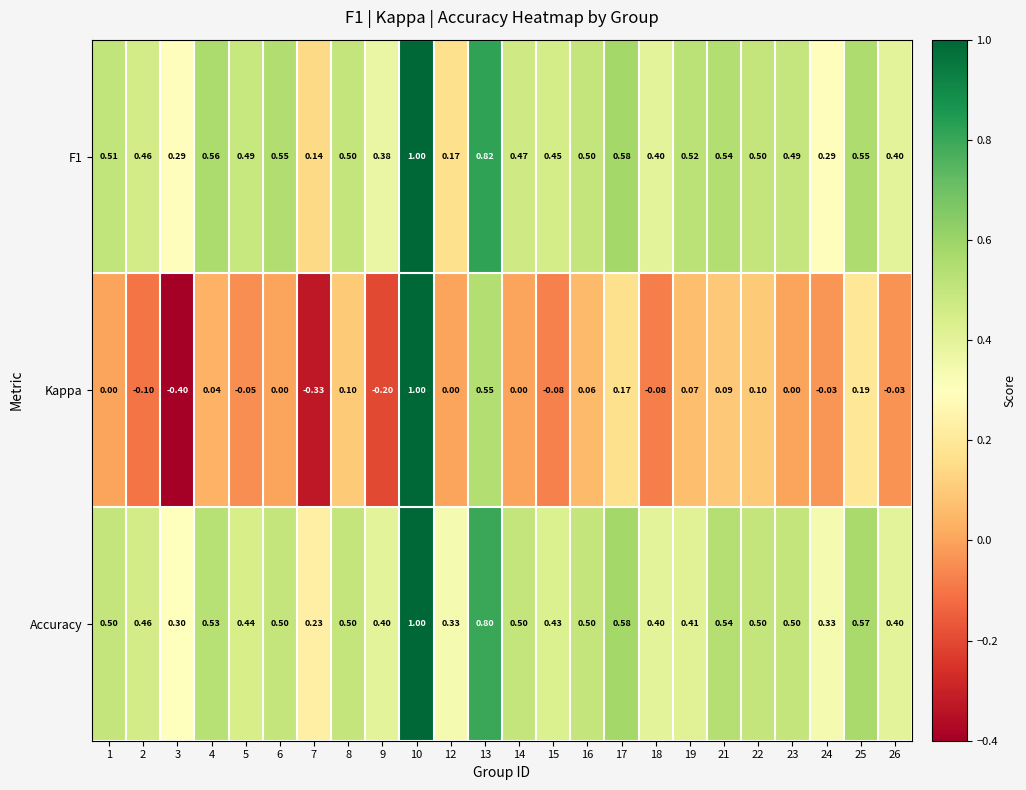

Is the value of Kappa at 15 greater than the value of Accuracy at 21?

No